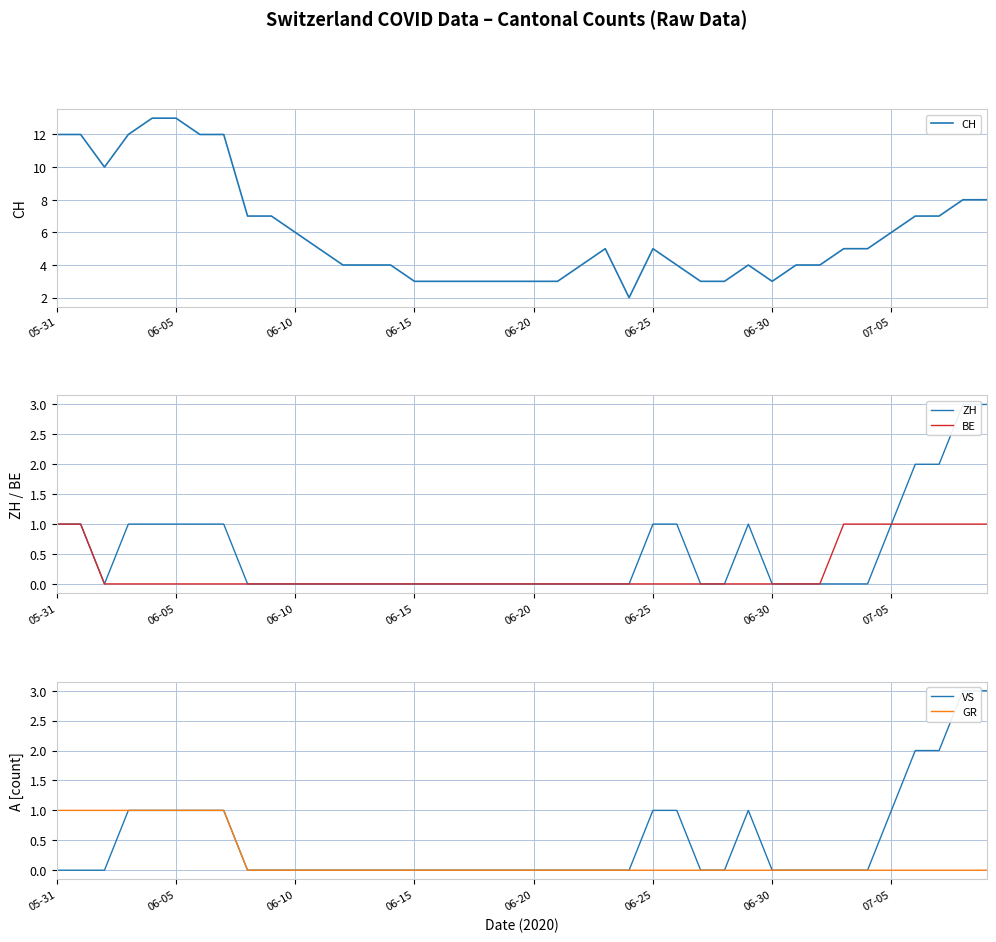

Is it true that CH equals 2 at 18?

False